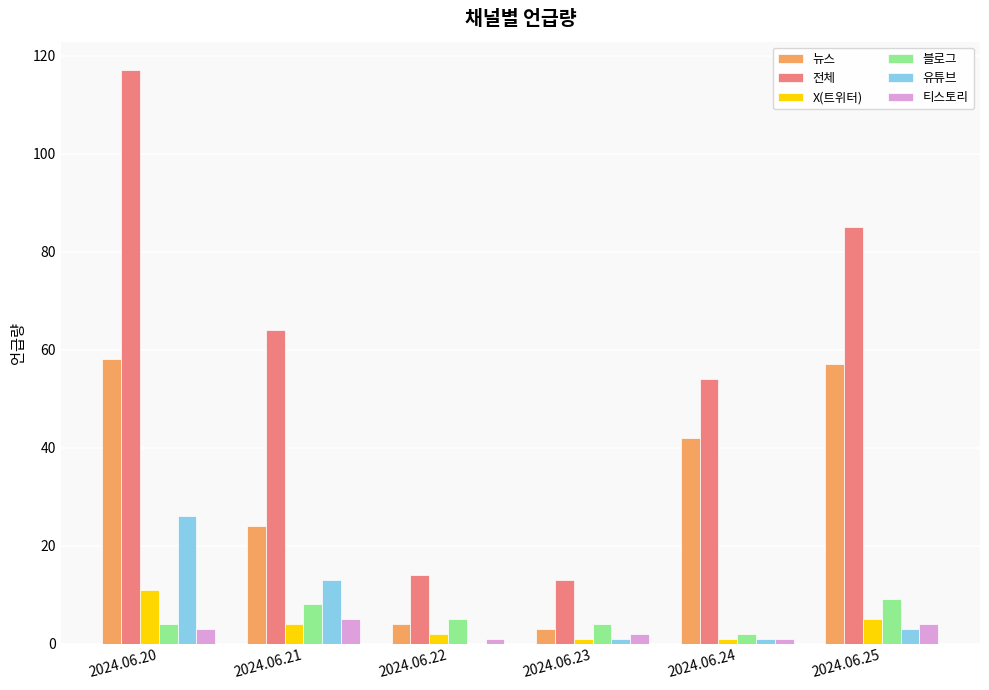

Reading left to right, transcribe all the data shown in this chart.

뉴스: 58	24	4	3	42	57
전체: 117	64	14	13	54	85
X(트위터): 11	4	2	1	1	5
블로그: 4	8	5	4	2	9
유튜브: 26	13	0	1	1	3
티스토리: 3	5	1	2	1	4